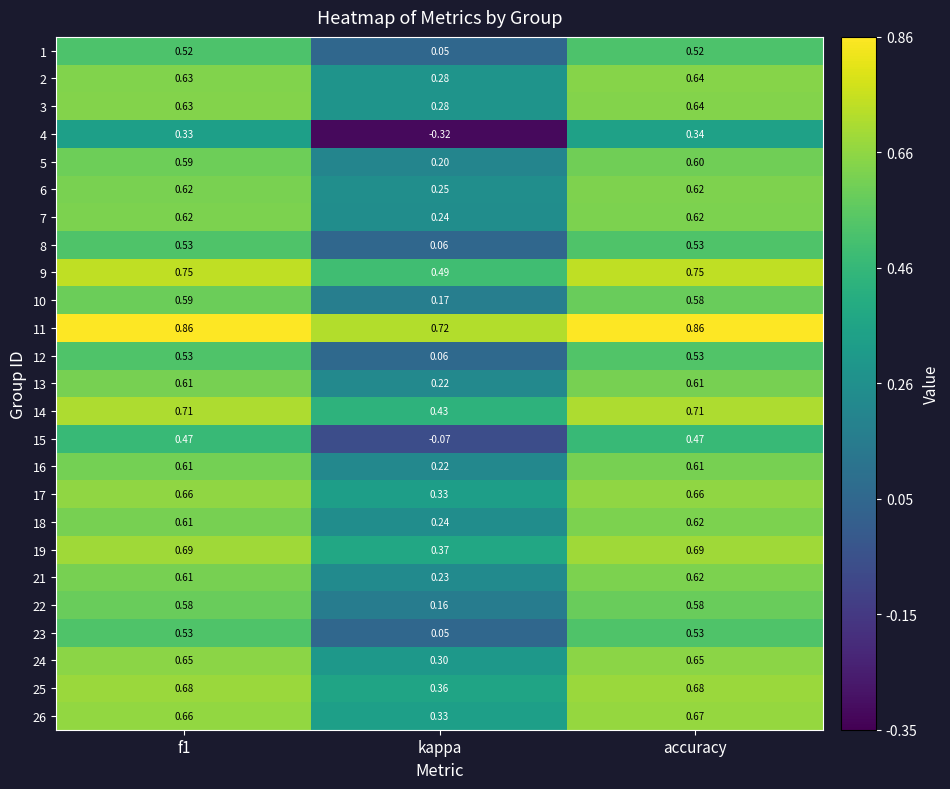

At which label does 19 reach its minimum?

kappa